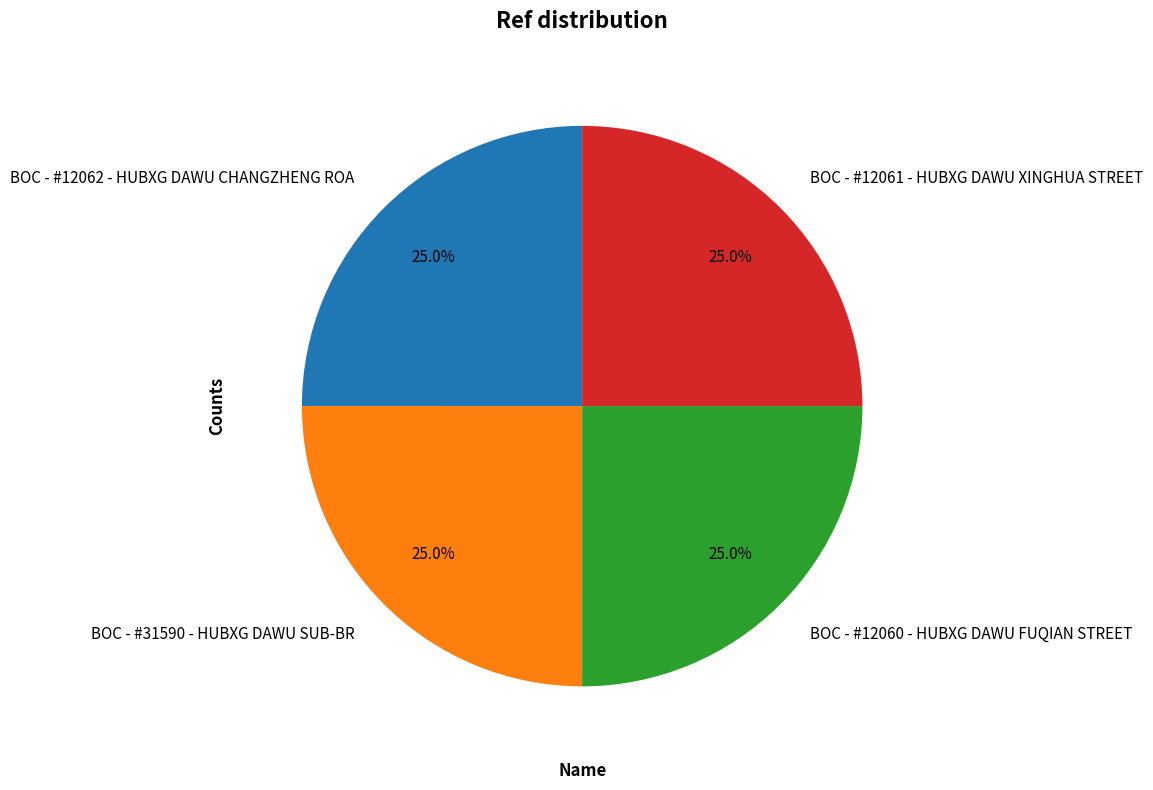

To the nearest percent, what portion does BOC - #12060 - HUBXG DAWU FUQIAN STREET represent?

25%